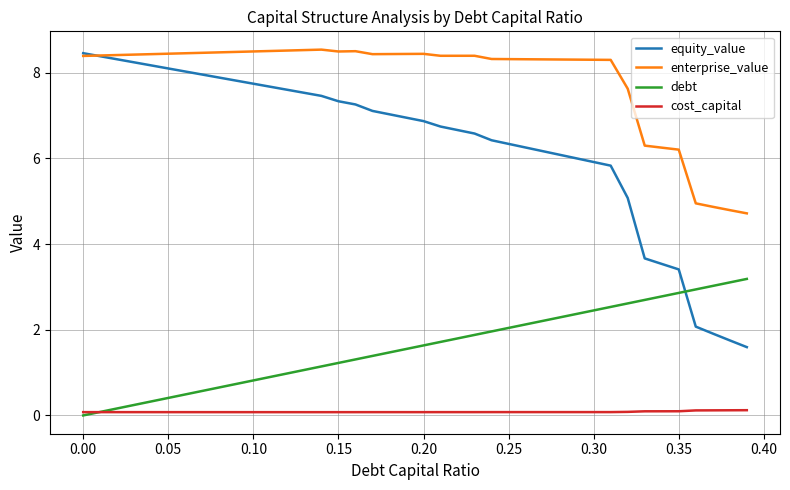

Which series has the largest range (max minus min)?

equity_value